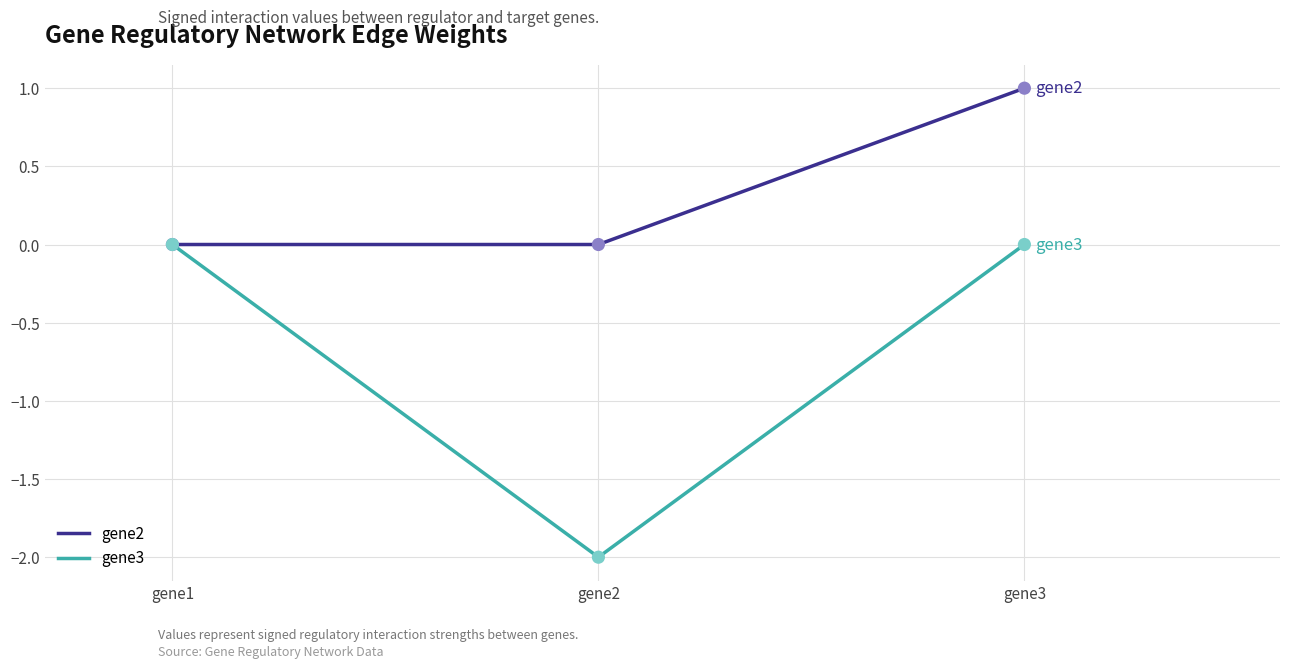

Which series has the largest range (max minus min)?

gene3